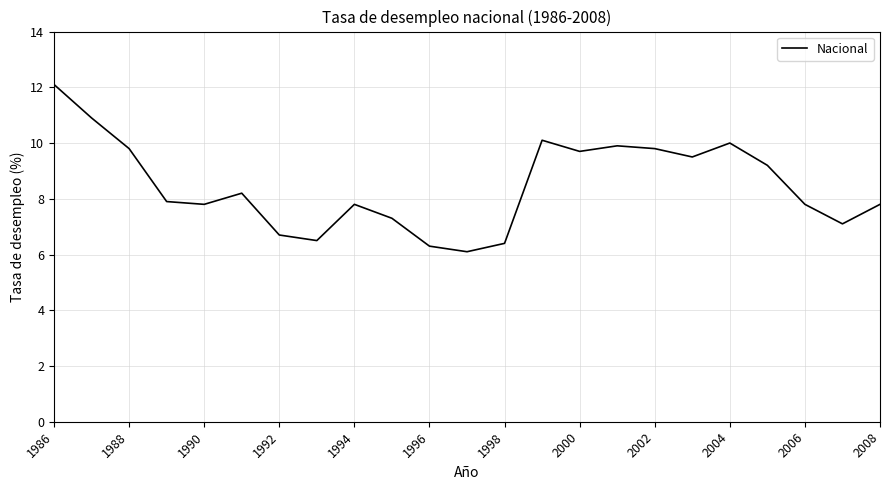

What is the difference between the maximum and minimum values?

6.0